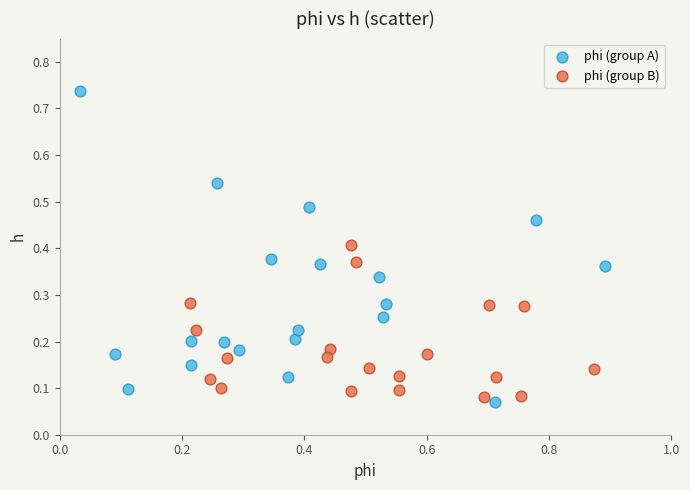

Which series has the widest spread of Y values?

phi (group A)